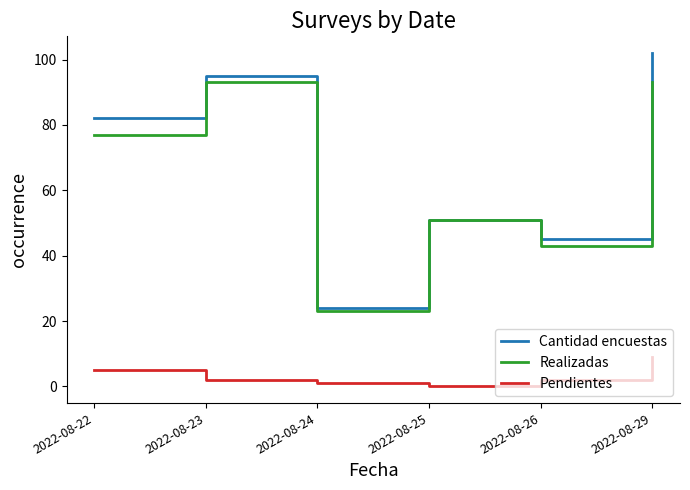

At how many categories does at least one series exceed 73?

3